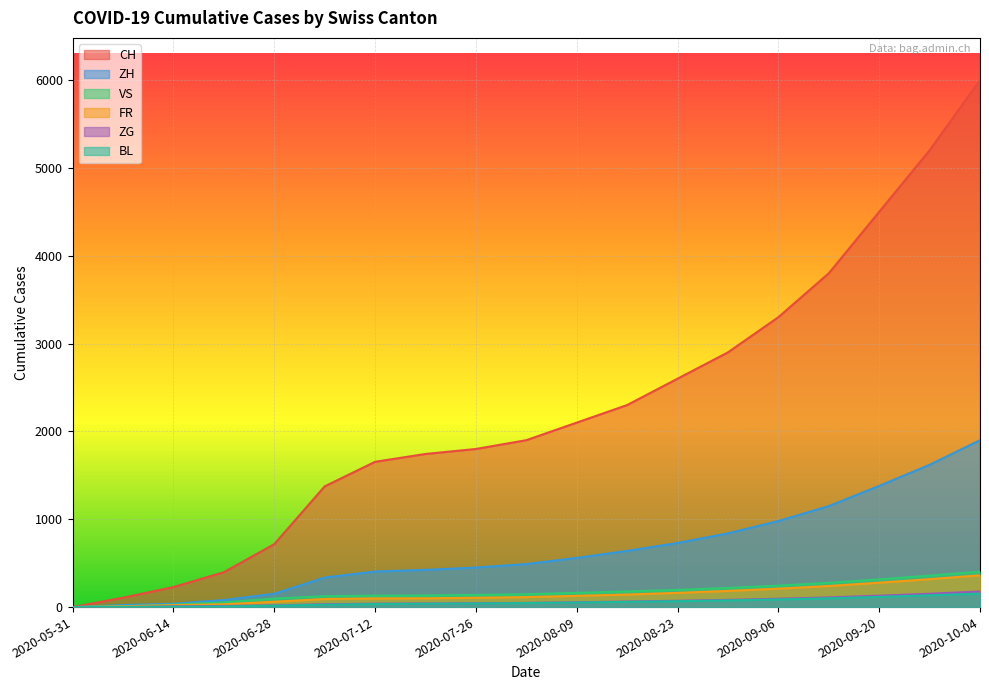

The value of VS at 2020-08-09 is 45. True or false?

False